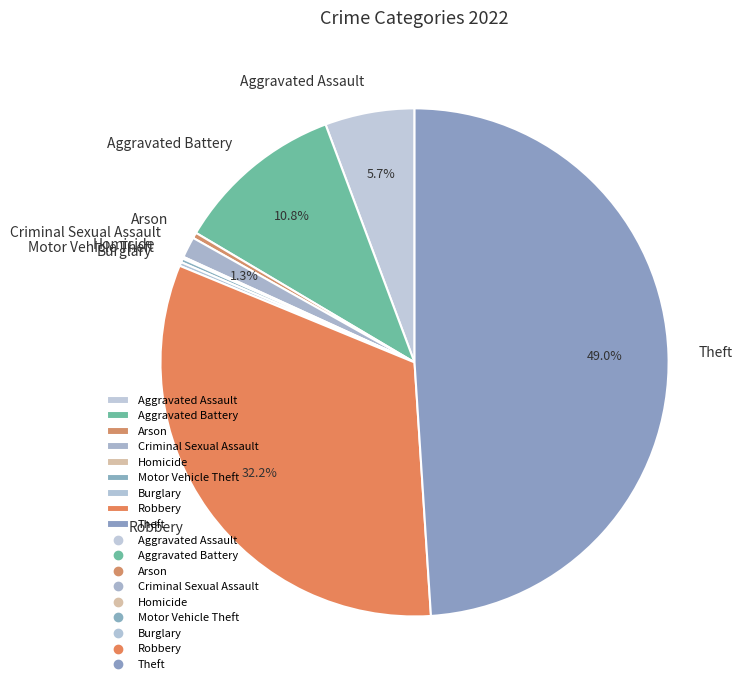

To the nearest percent, what is the average slice percentage?

11%